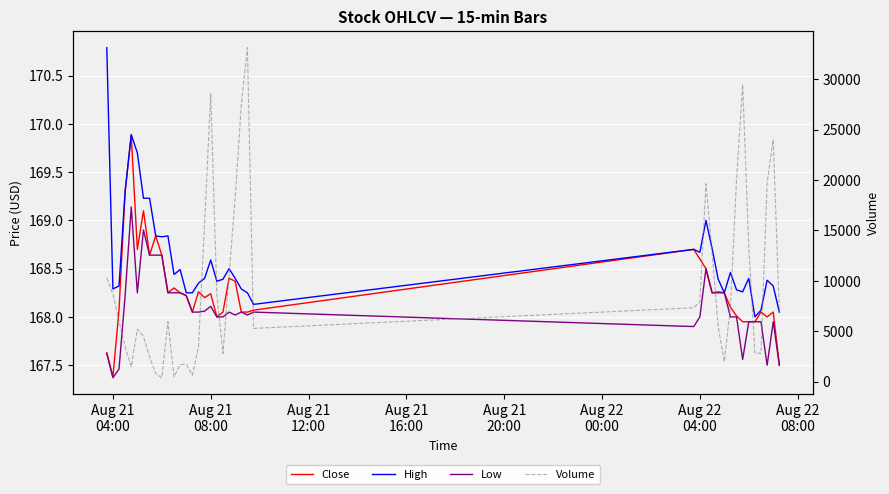

How many data points does each series have?

40